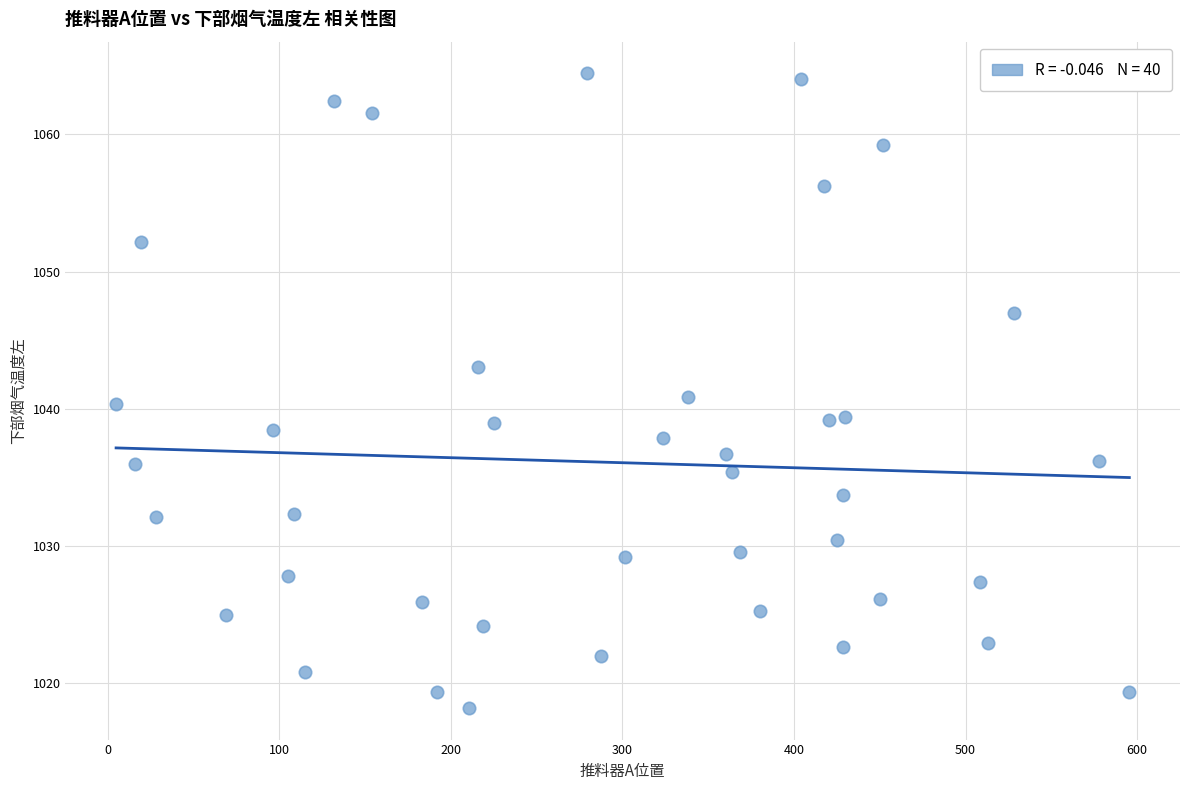

What is the range of Y values (max minus min)?

46.2